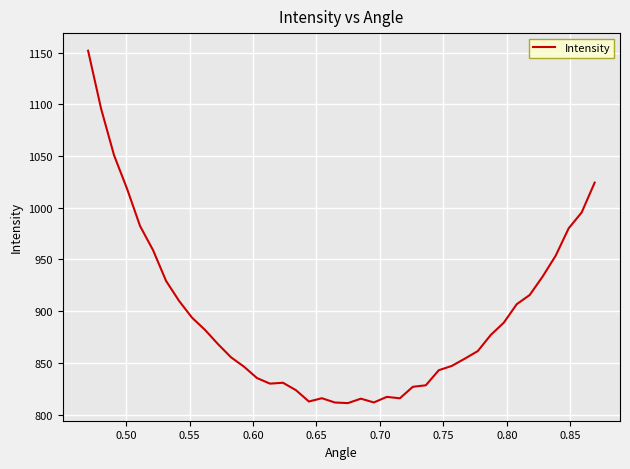

What is the minimum value shown in the chart?

811.1